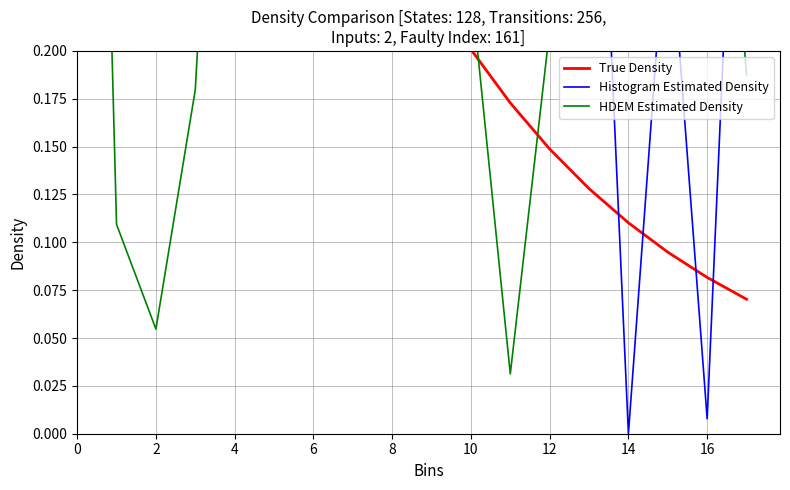

In HDEM Estimated Density, how many points are lower than both neighbors (excluding endpoints)?

2